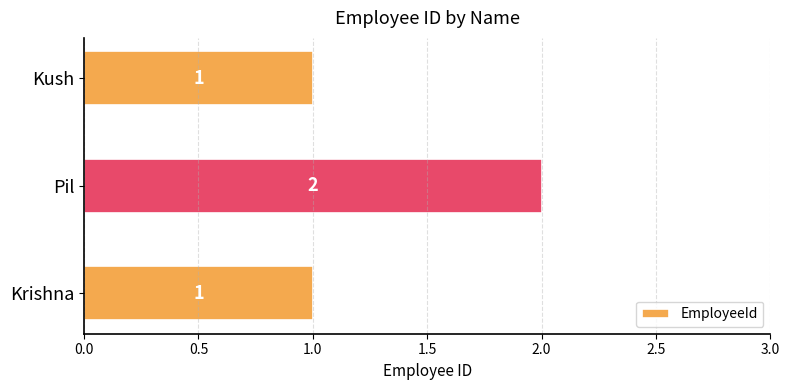

The chart shows a value of 2 at Krishna. True or false?

False